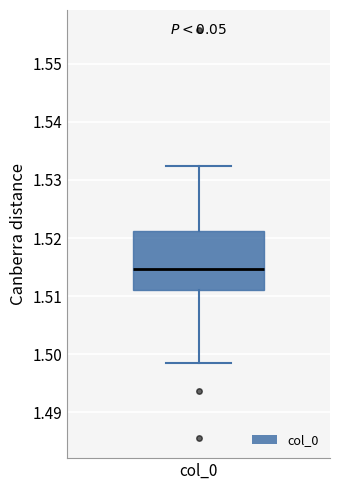

Where is the lower edge of the box for col_0 on the y-axis? The values are not printed on the chart, so give them approximately, as read against the axis.

1.511